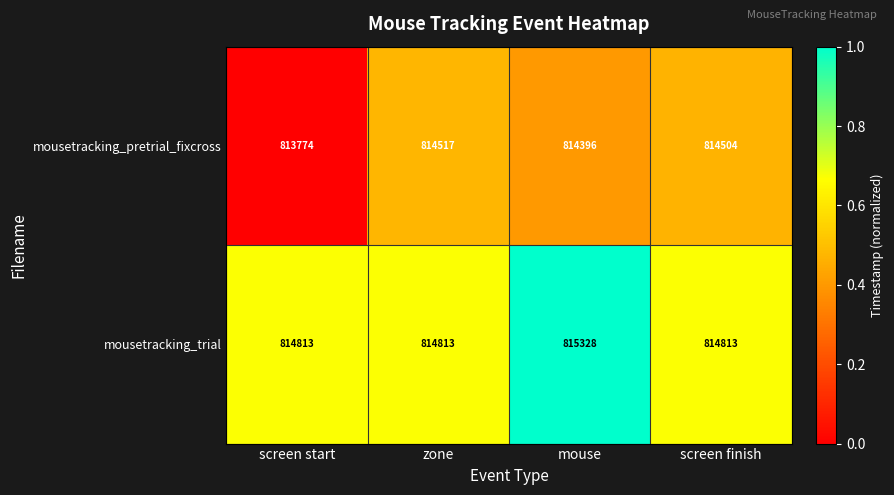

Is it true that mousetracking_pretrial_fixcross equals 189646 at screen start?

False